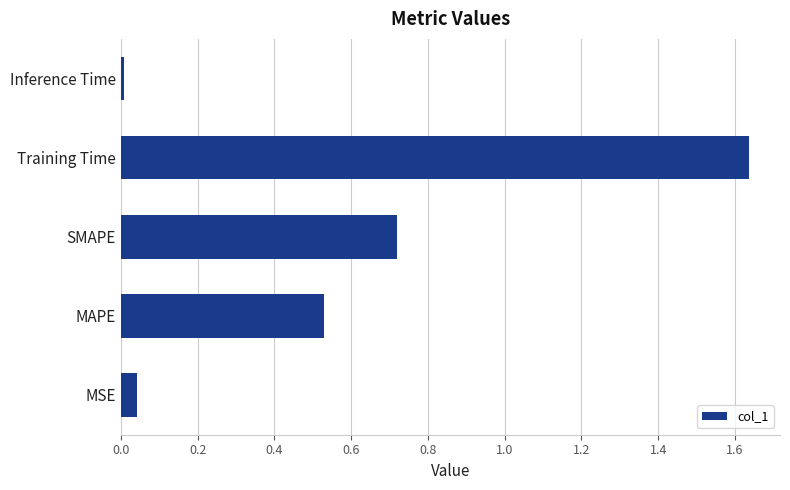

Which category has the highest value across all series?

Training Time